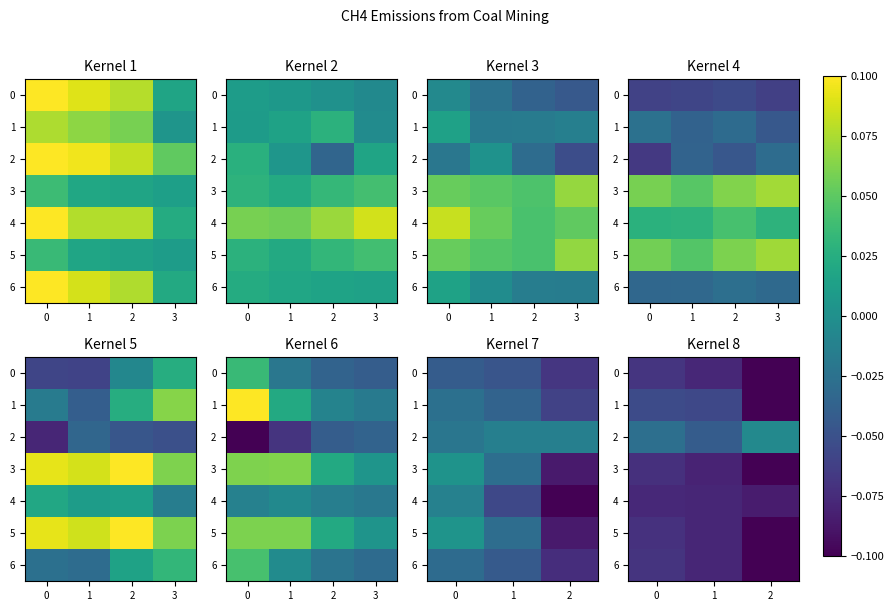

At which category does the chart reach its minimum across all series?

2